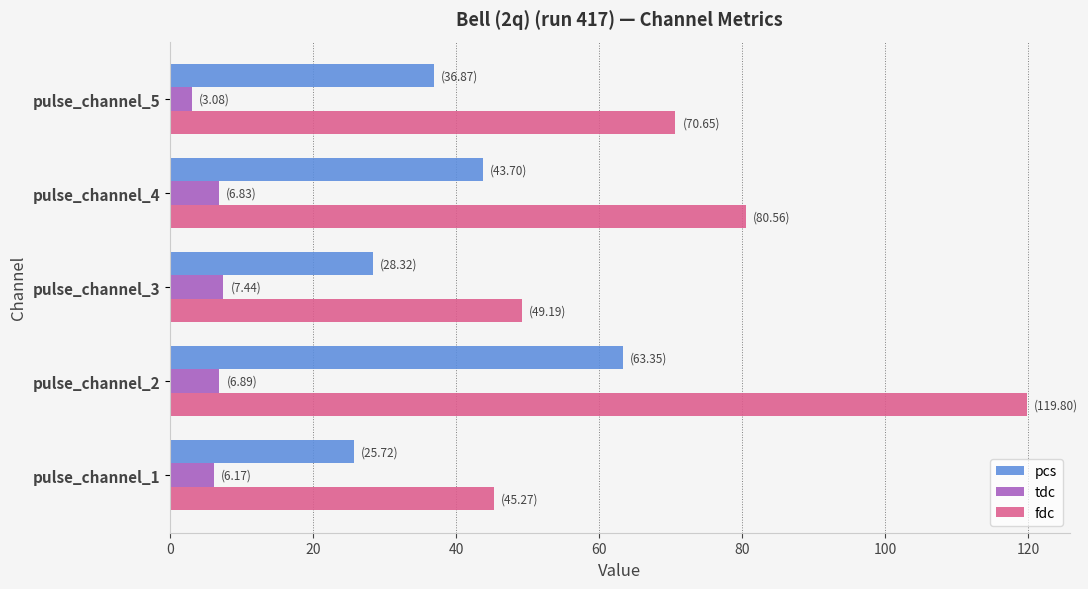

What is the lowest value of the pcs series?

25.7